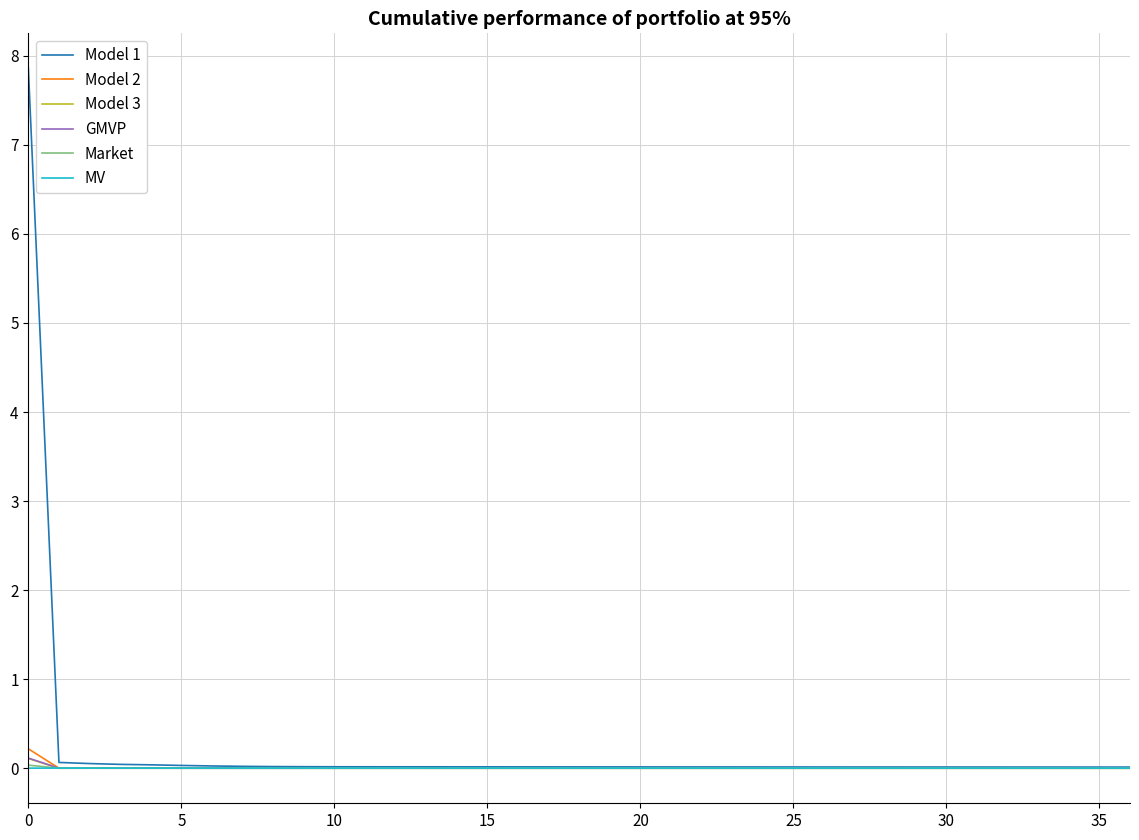

Which series has the widest spread of values?

Model 1